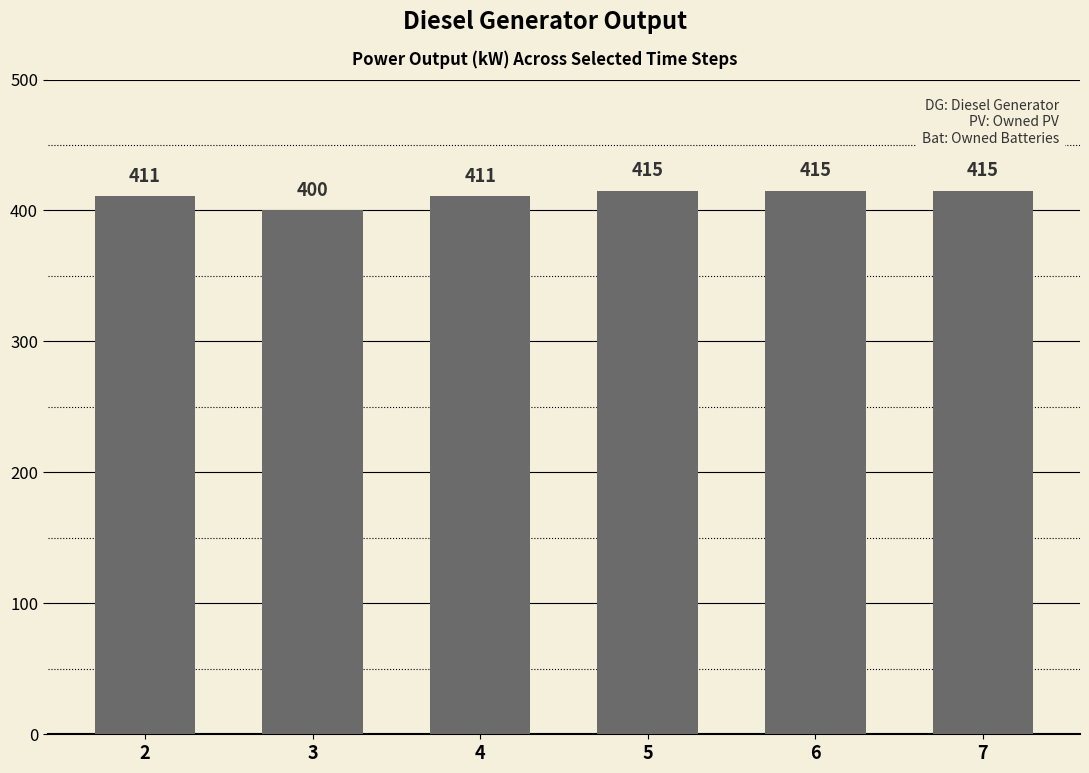

Reading left to right, transcribe all the data shown in this chart.

2=411	3=400	4=411	5=415	6=415	7=415